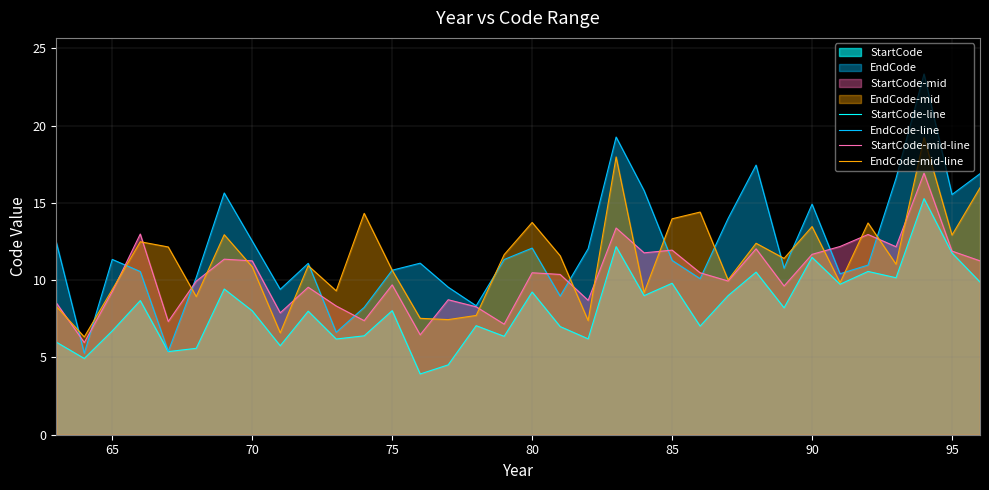

Rank the series by their average value, from lowest to highest.

StartCode-line, StartCode-mid-line, EndCode-mid-line, EndCode-line